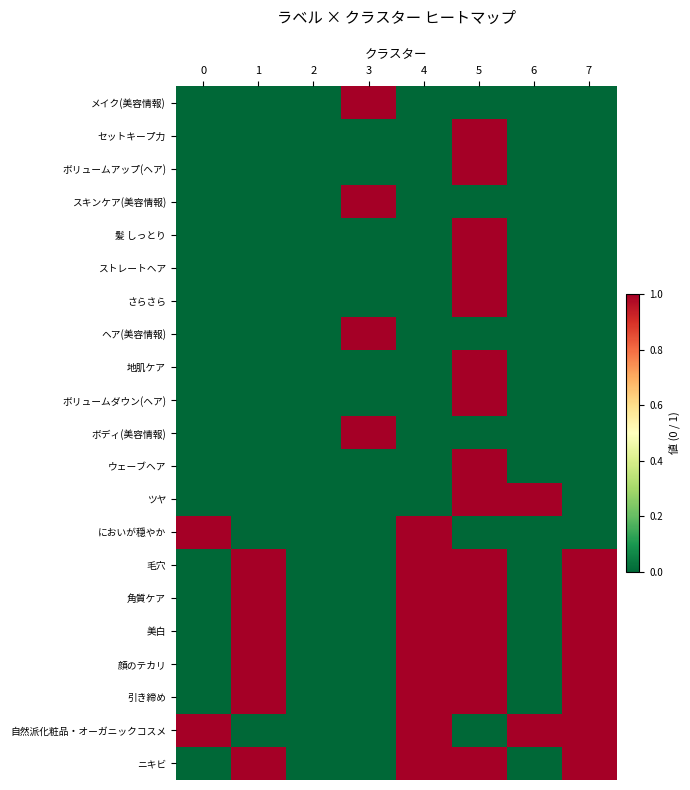

What is the total value across all series at 0?

2